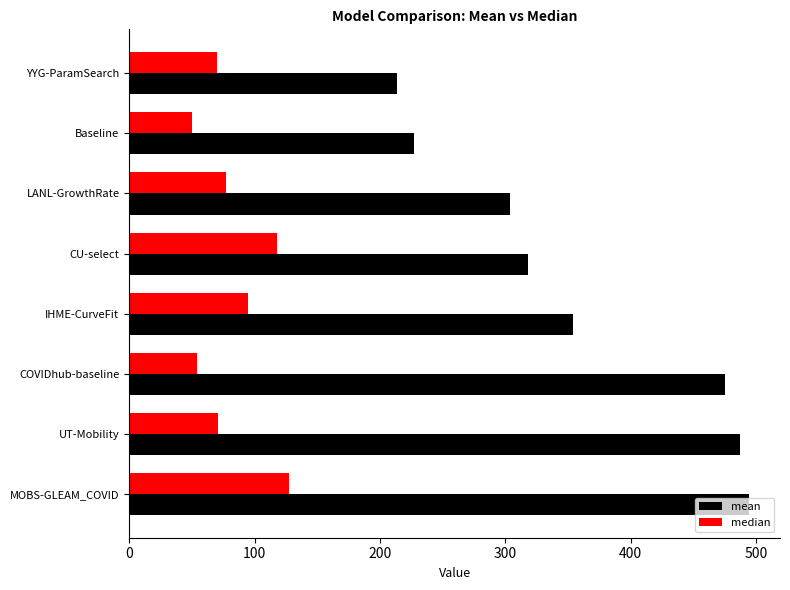

The mean series shows 62.2 at Baseline. True or false?

False